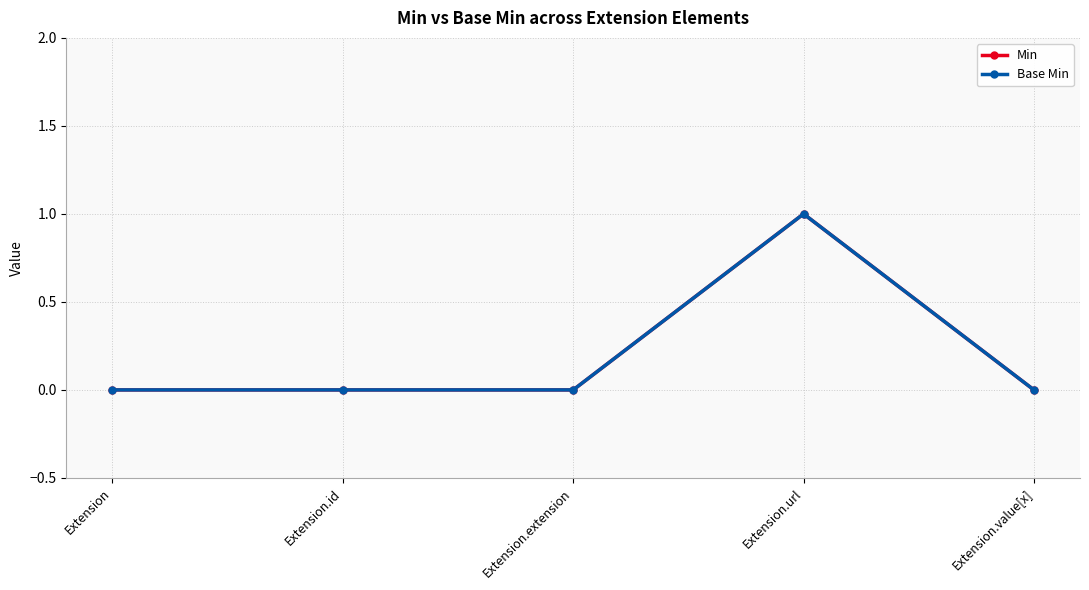

Does the chart have visible grid lines?

Yes